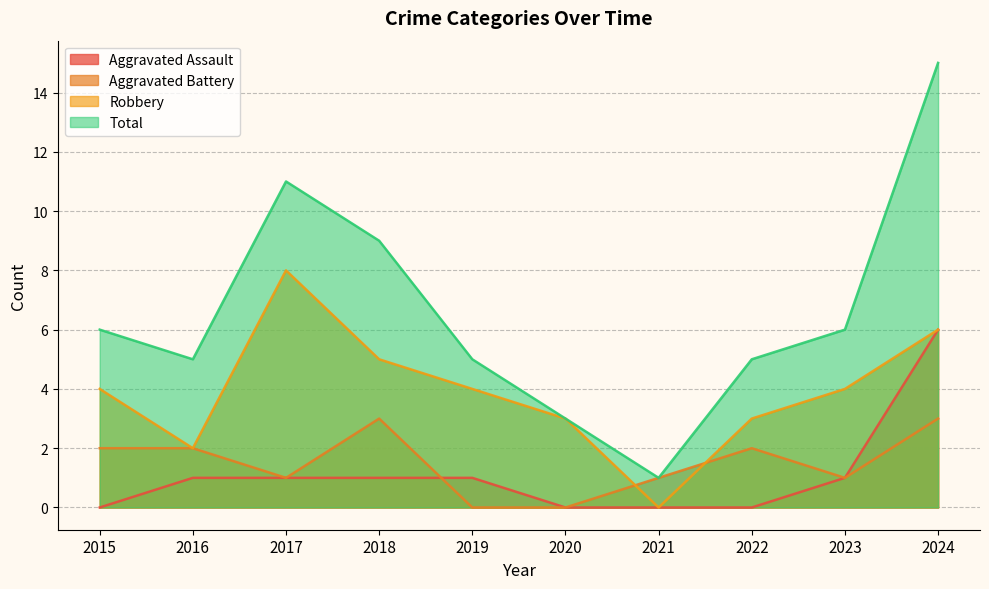

How many data points does each series have?

10